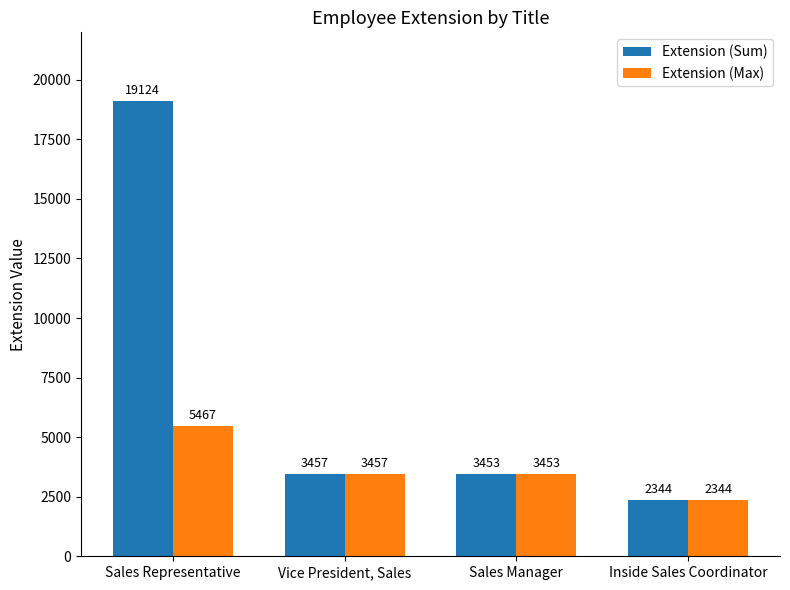

How many bars are there in total?

8